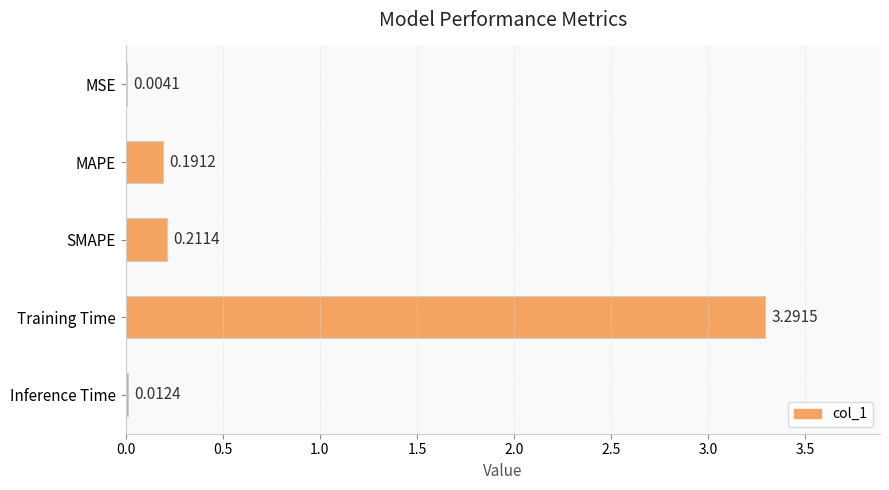

At which label is the value closest to 1?

SMAPE